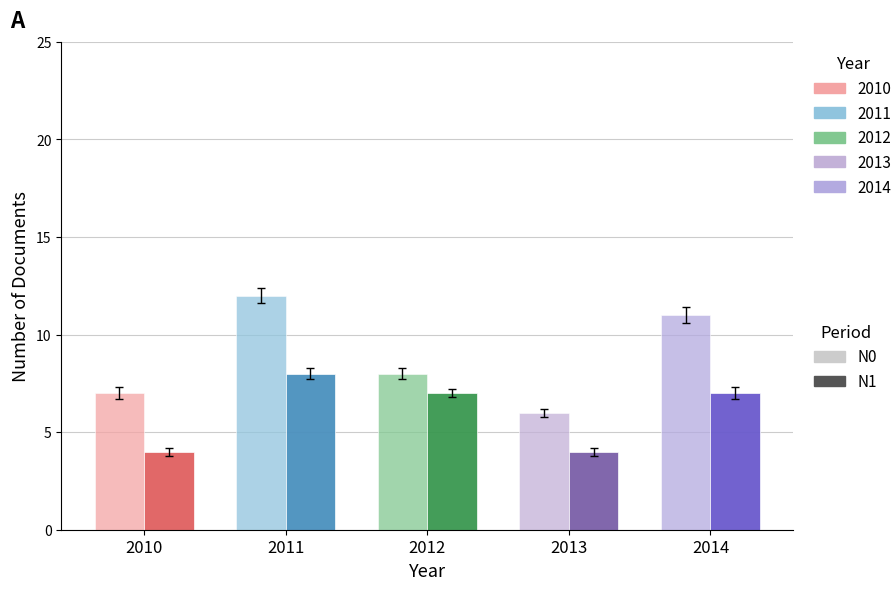

Reading right to left, list all the values displayed in this chart.

N0: 2014=11	2013=6	2012=8	2011=12	2010=7
N1: 2014=7	2013=4	2012=7	2011=8	2010=4